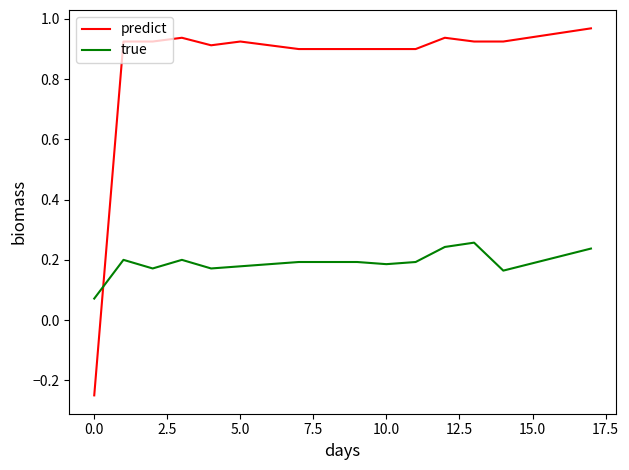

Which series has the widest spread of values?

predict